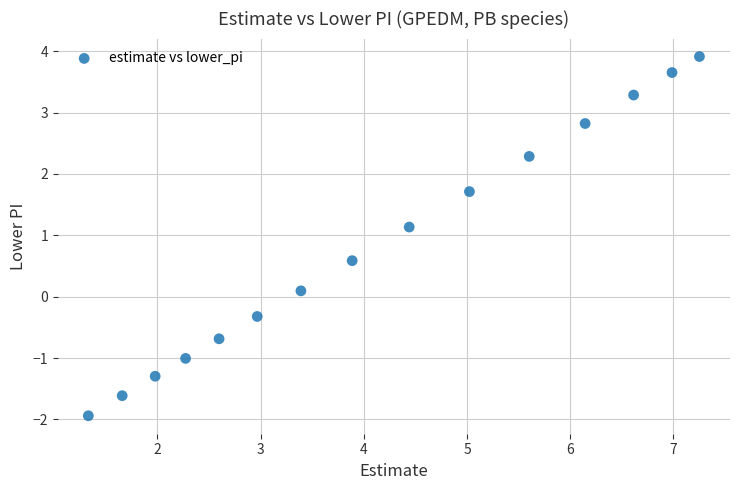

What is the range of Y values (max minus min)?

5.9